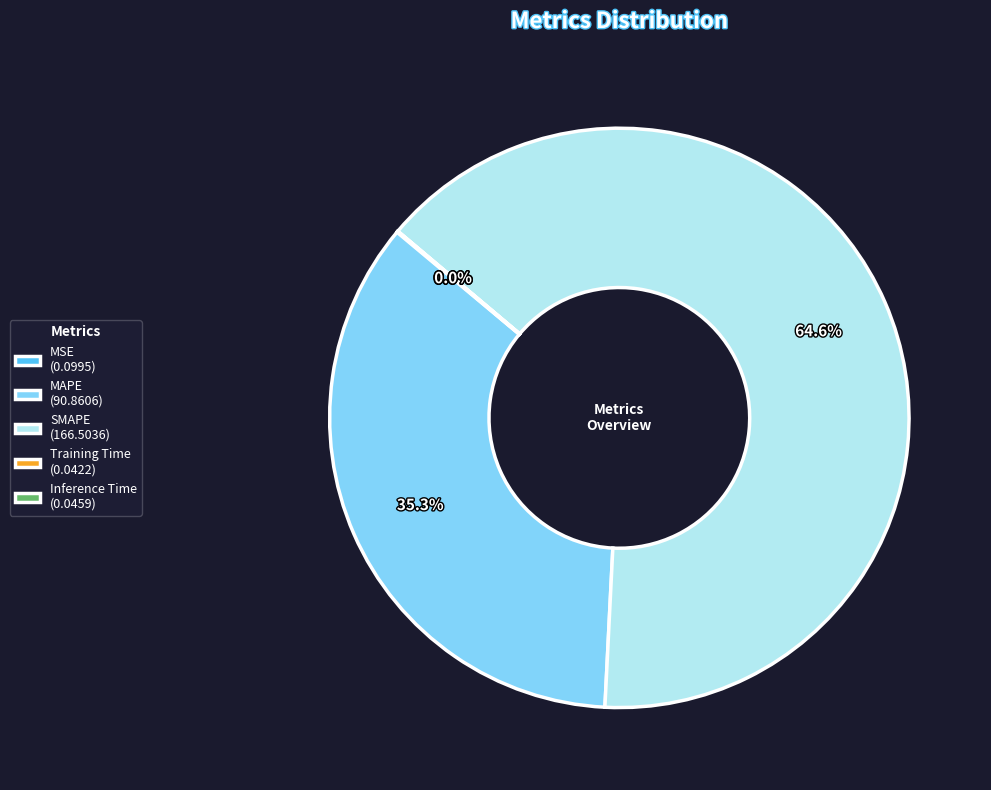

What is the majority slice?

SMAPE